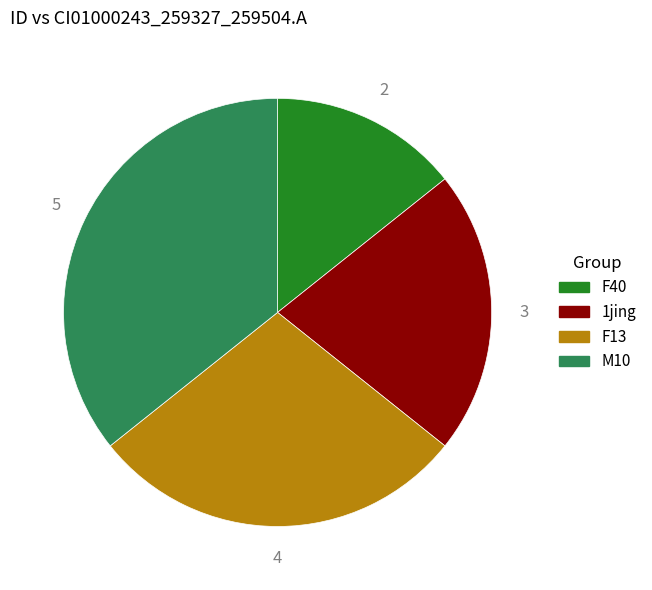

Is there a majority slice in this chart?

No